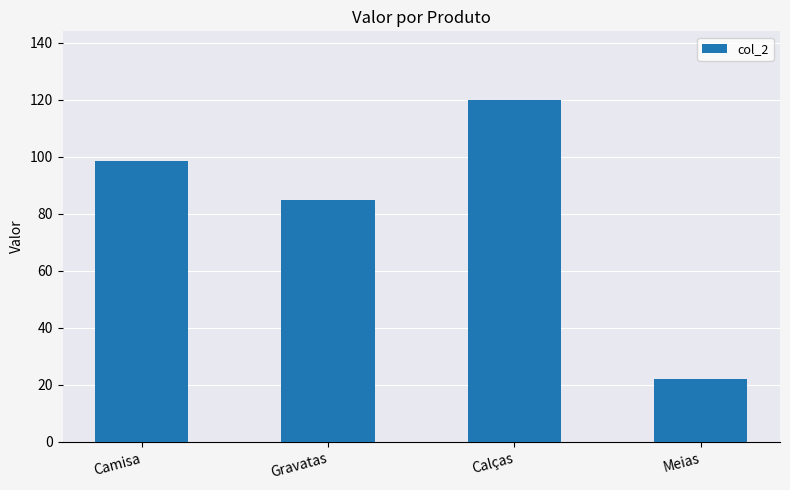

The value at Calças is 49.9. True or false?

False